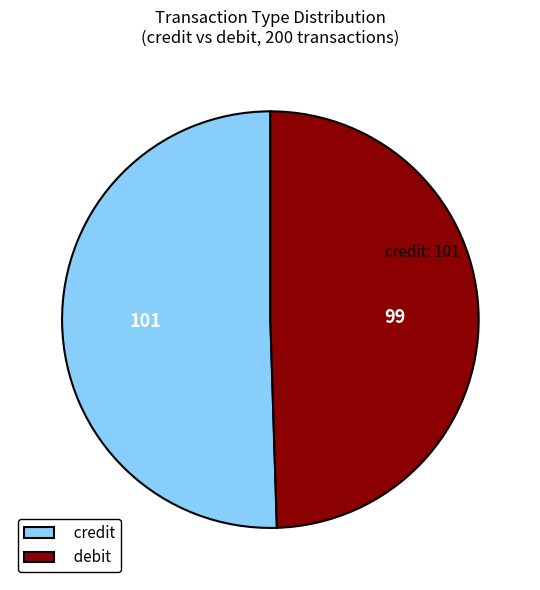

Between credit and debit, which is larger?

credit